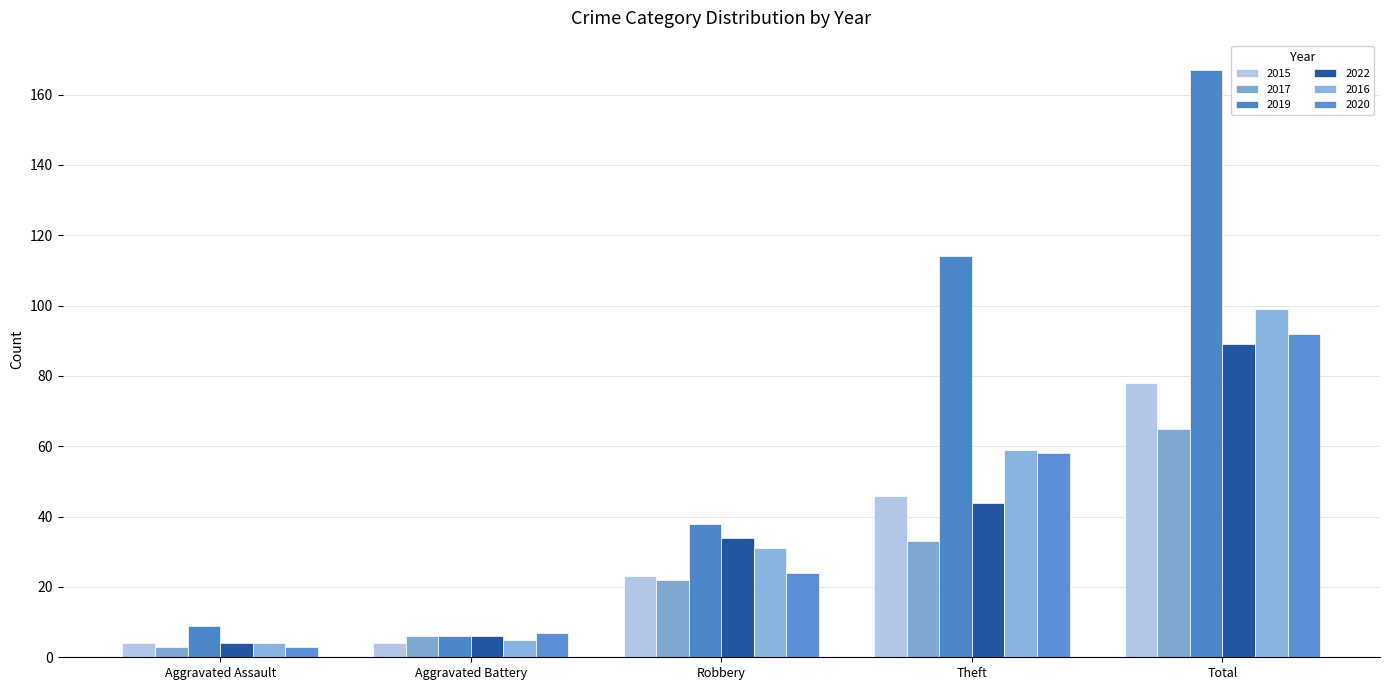

What is the minimum value shown in the chart?

3